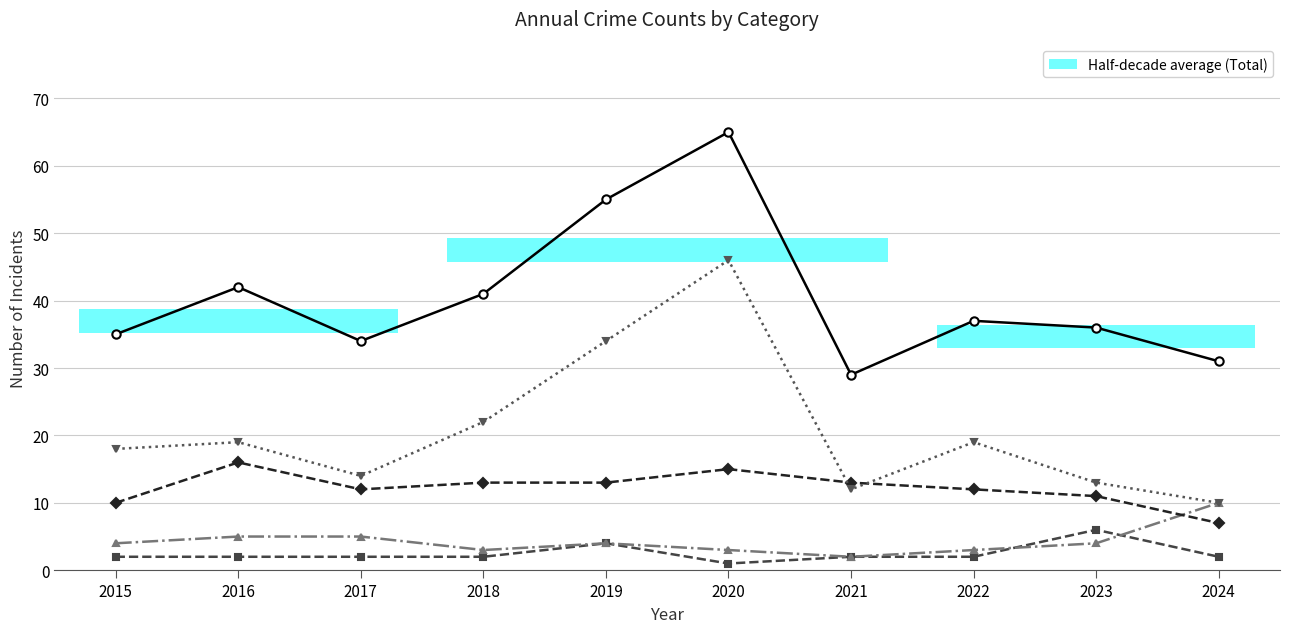

At which category is the sum across all series the highest?

2020